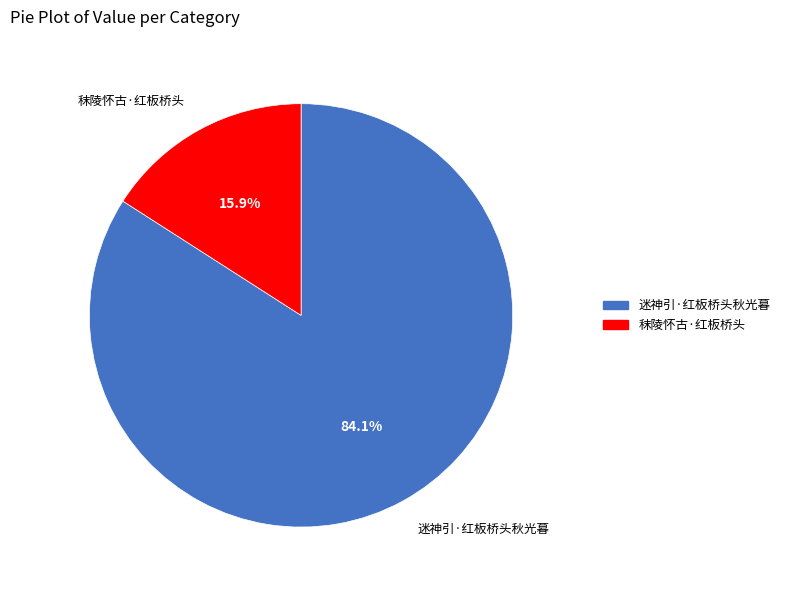

Does any single category account for the majority?

Yes